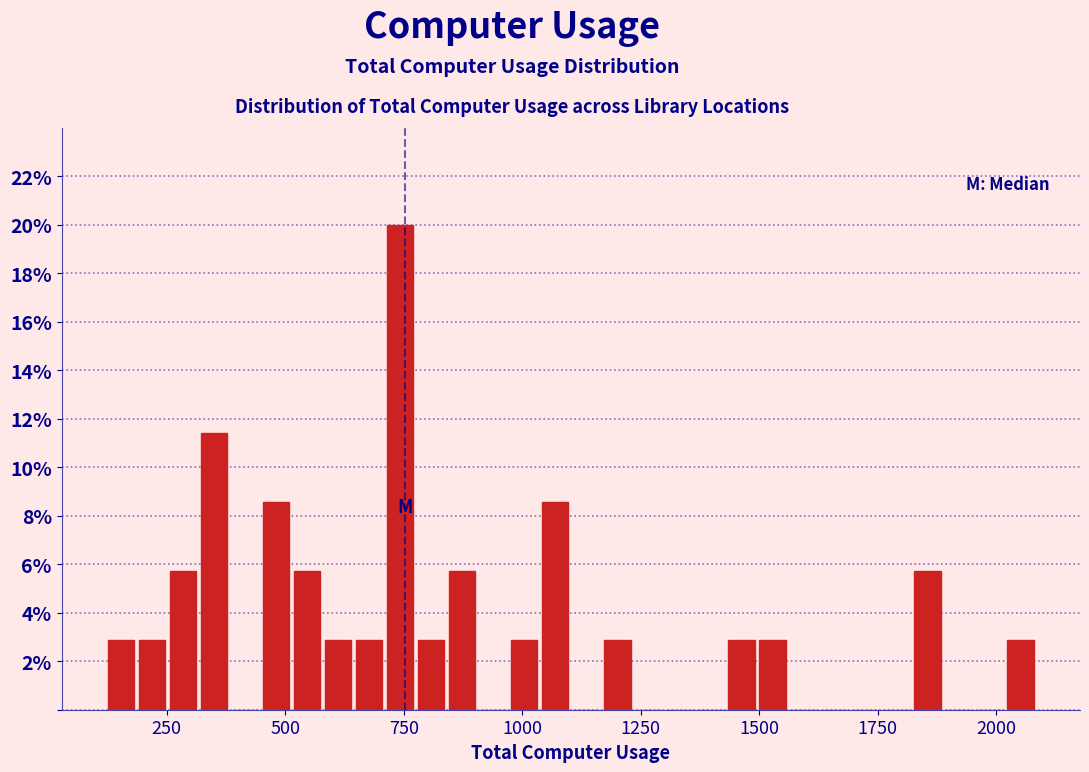

Read against the x-axis, roughly where is the centre of the tallest bar?

750